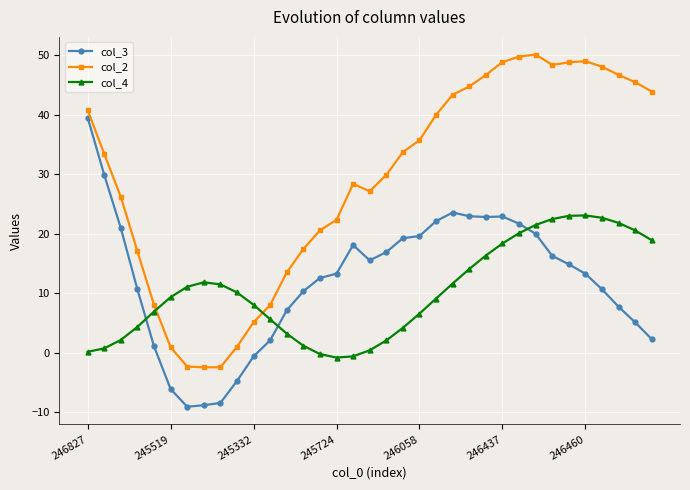

True or false: col_2 and col_3 intersect in this chart.

False